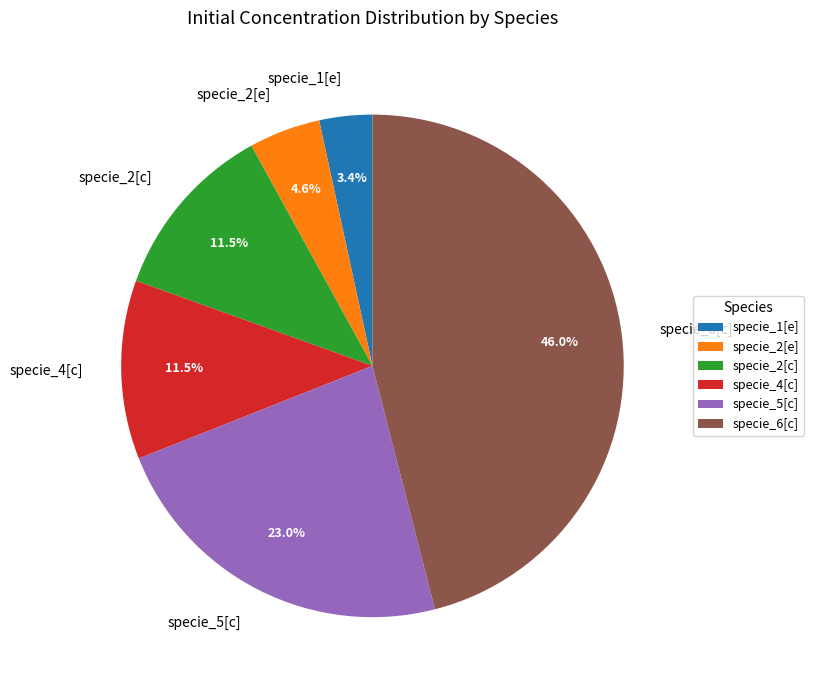

Is it true that specie_5[c] is 23% of the pie?

True